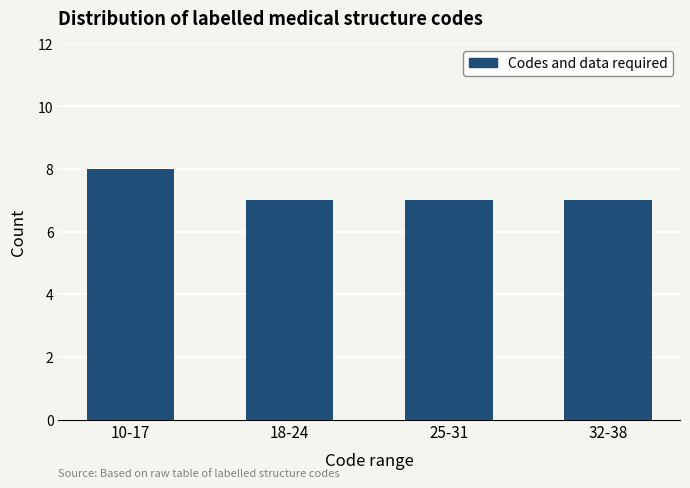

What is the average value?

7